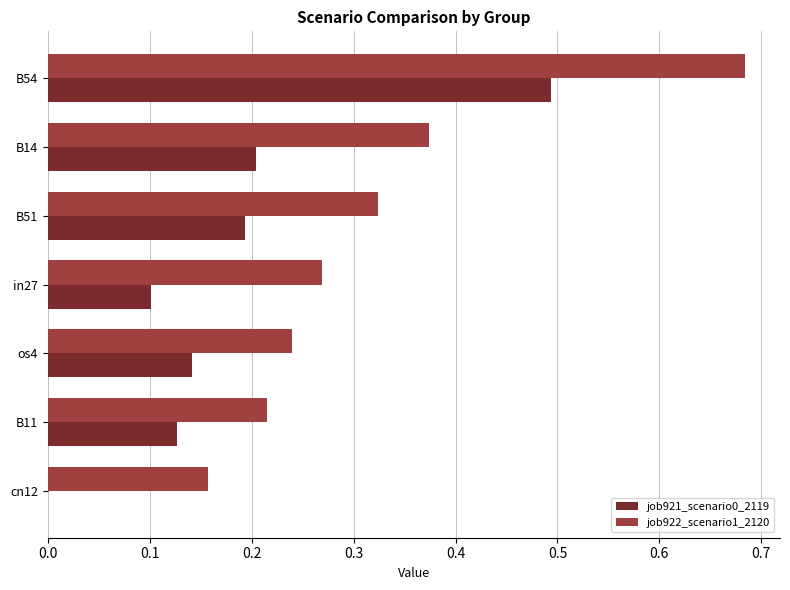

At which category is the sum across all series the highest?

B54